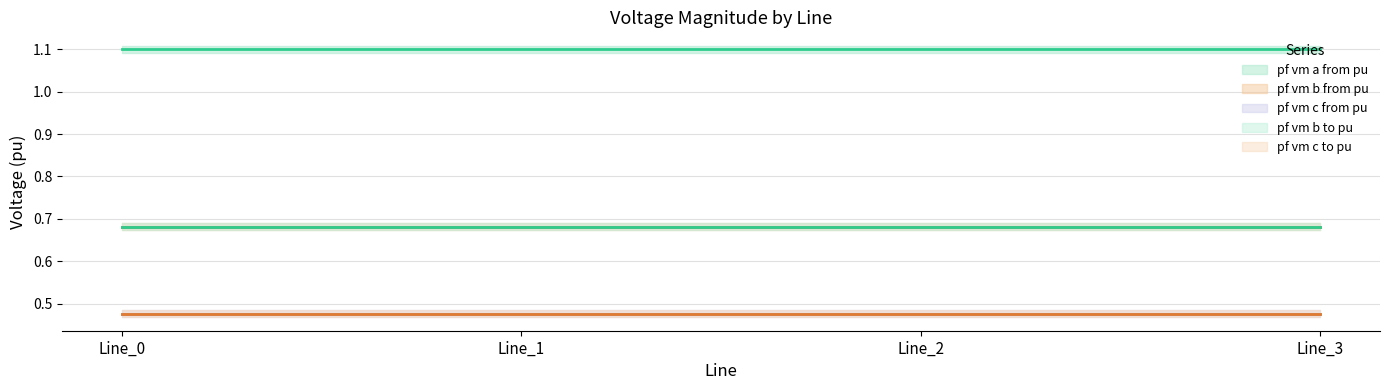

Between Line_0 and Line_3, which series saw the biggest shift?

pf_vm_c_from_pu (line)